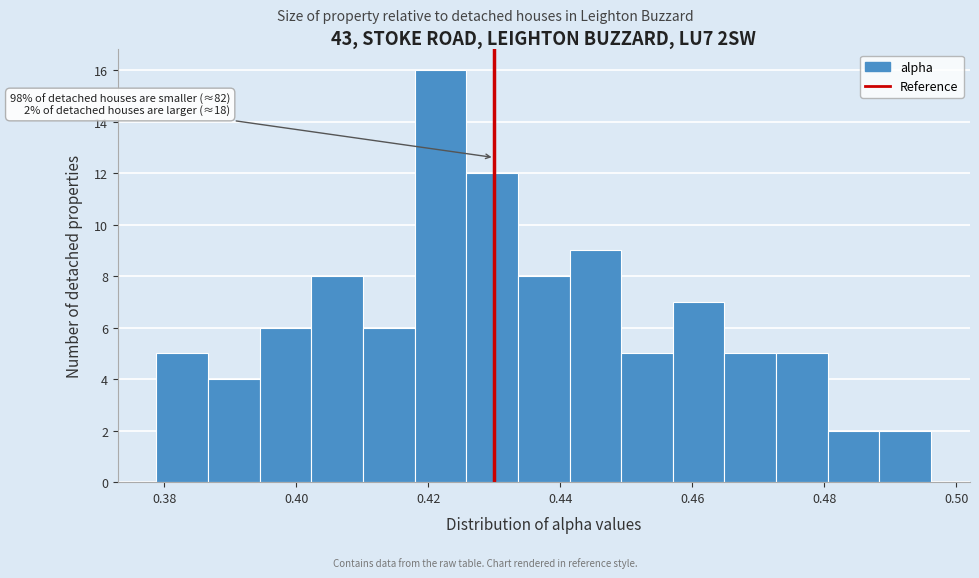

Read against the x-axis, roughly where is the centre of the tallest bar?

0.422